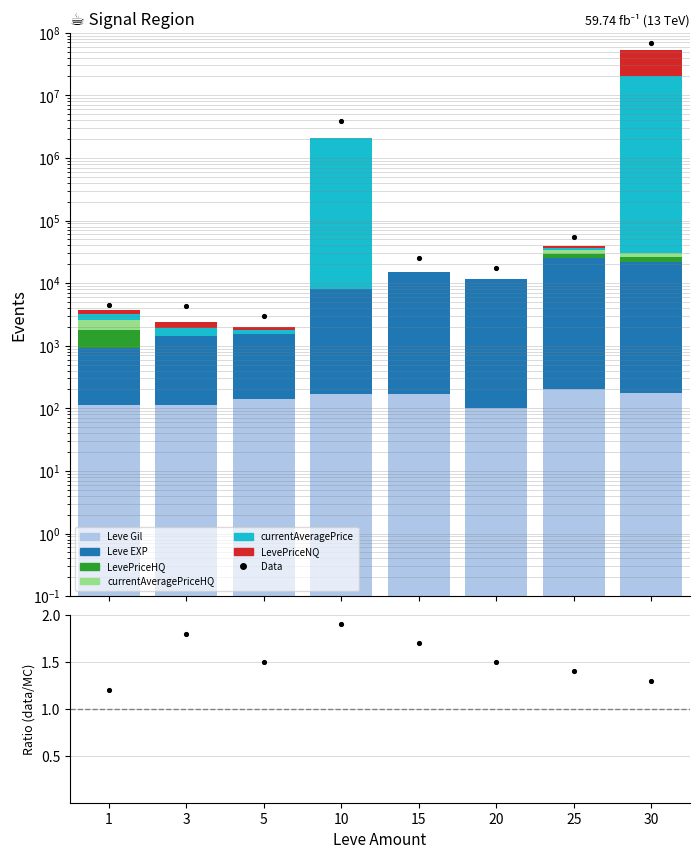

At how many categories does at least one series exceed 10911808?

1